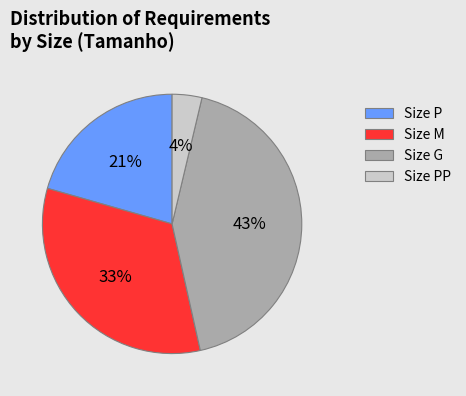

To the nearest percent, what is the average slice percentage?

25%